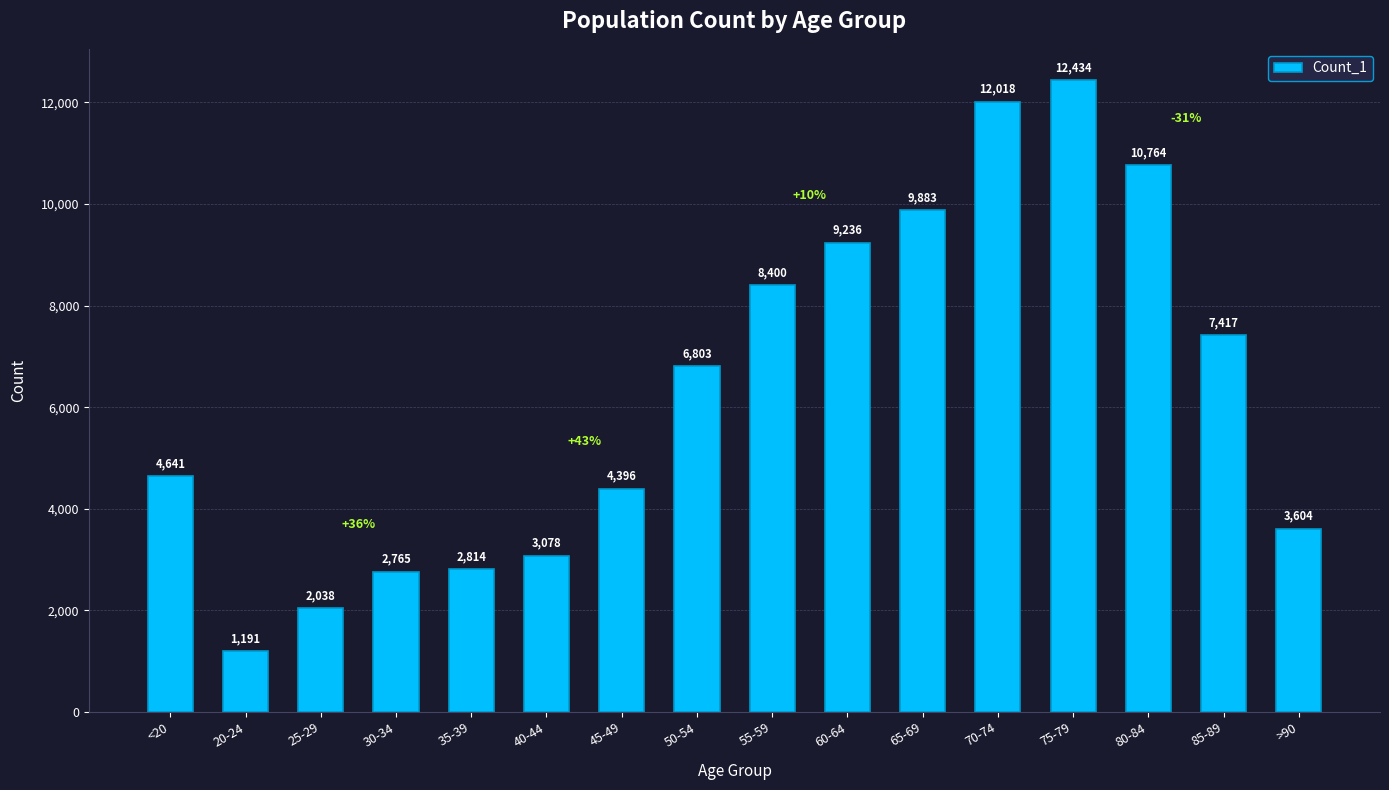

What is the label of the 16th bar from the right?

<20